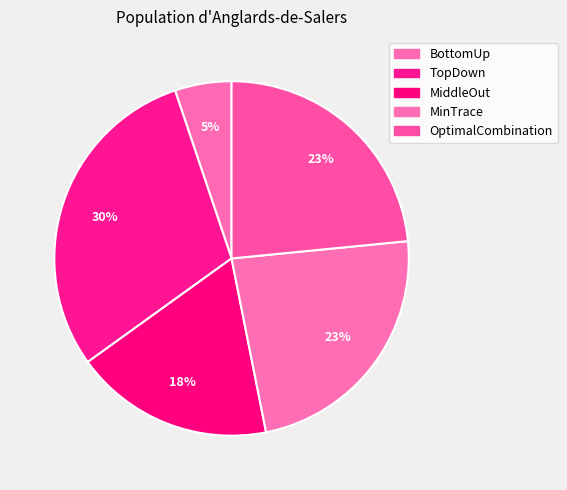

How many slices are in this pie chart?

5